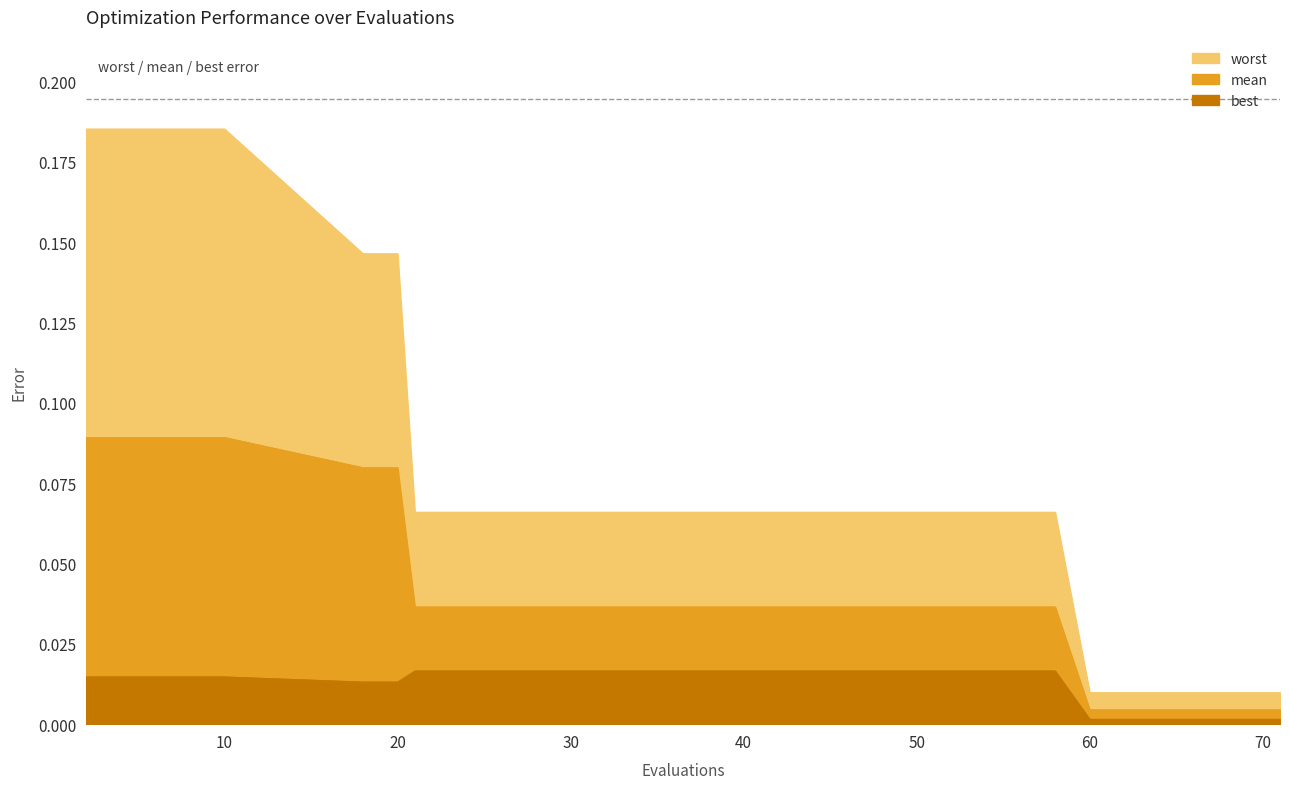

Which category has the lowest value in the best series?

60